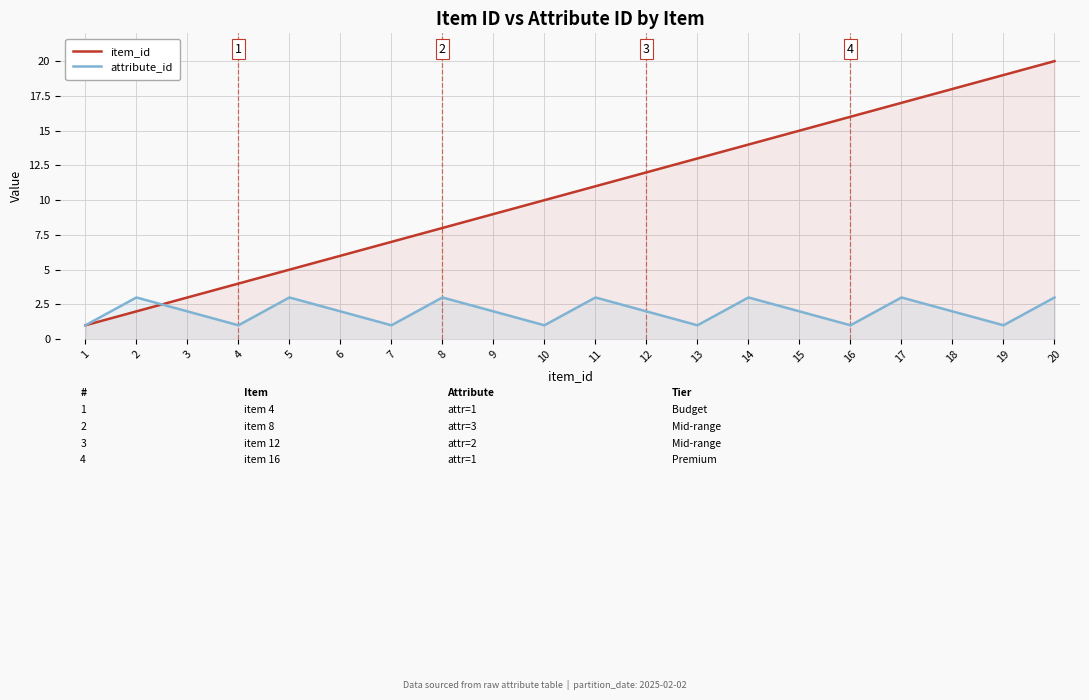

Count the number of categories in the chart.

20